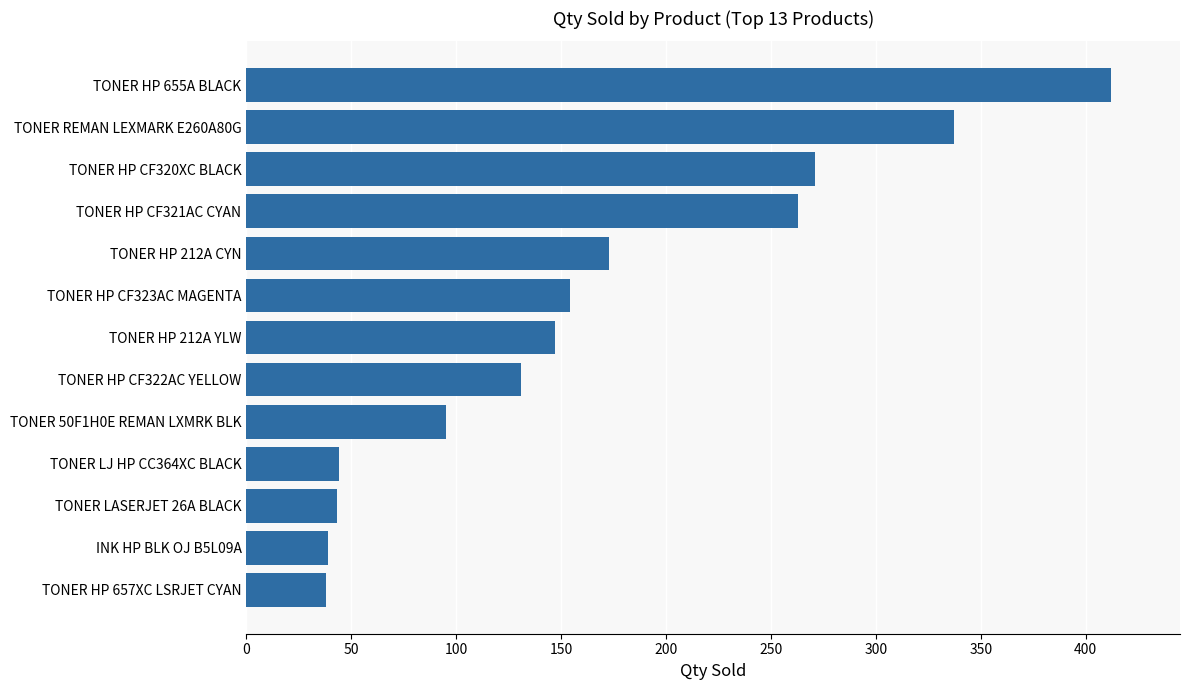

Approximately how many times larger is the value at TONER 50F1H0E REMAN LXMRK BLK compared to INK HP BLK OJ B5L09A?

2.4